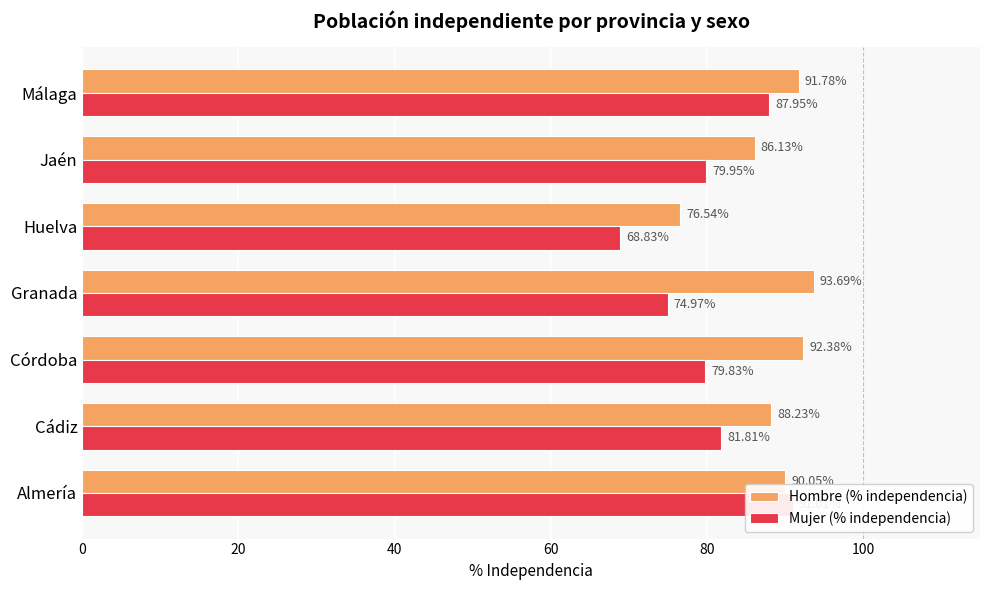

What is the value of the Mujer (% independencia) bar at the 4th from the left?

75.0